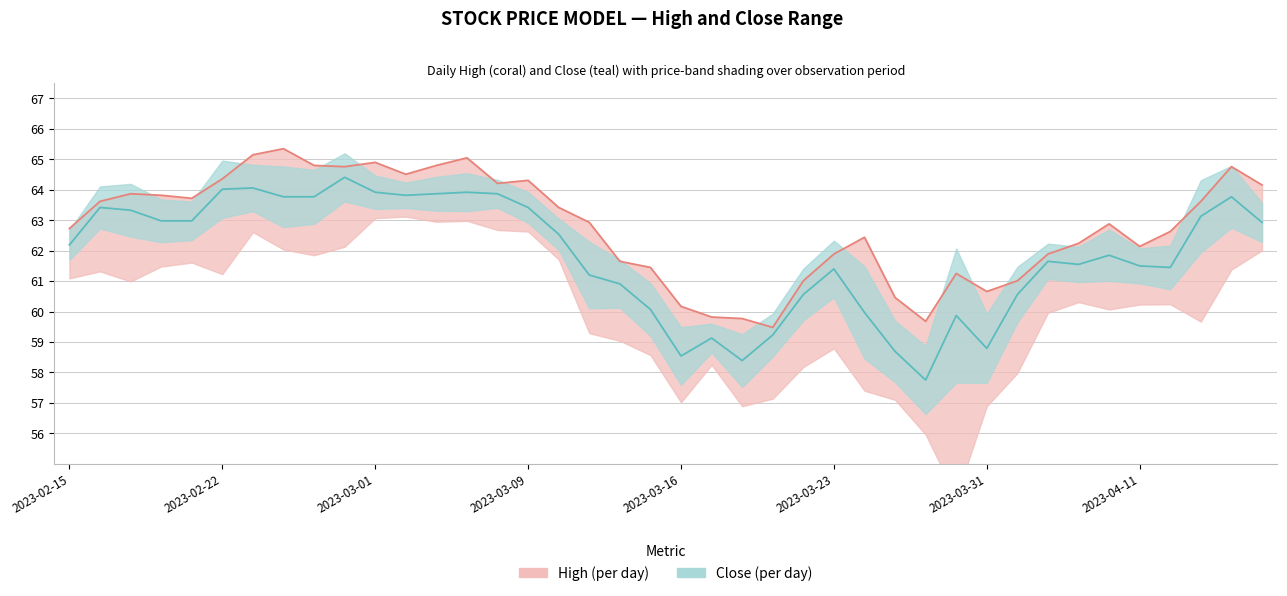

What is the average value of the High series?

62.8